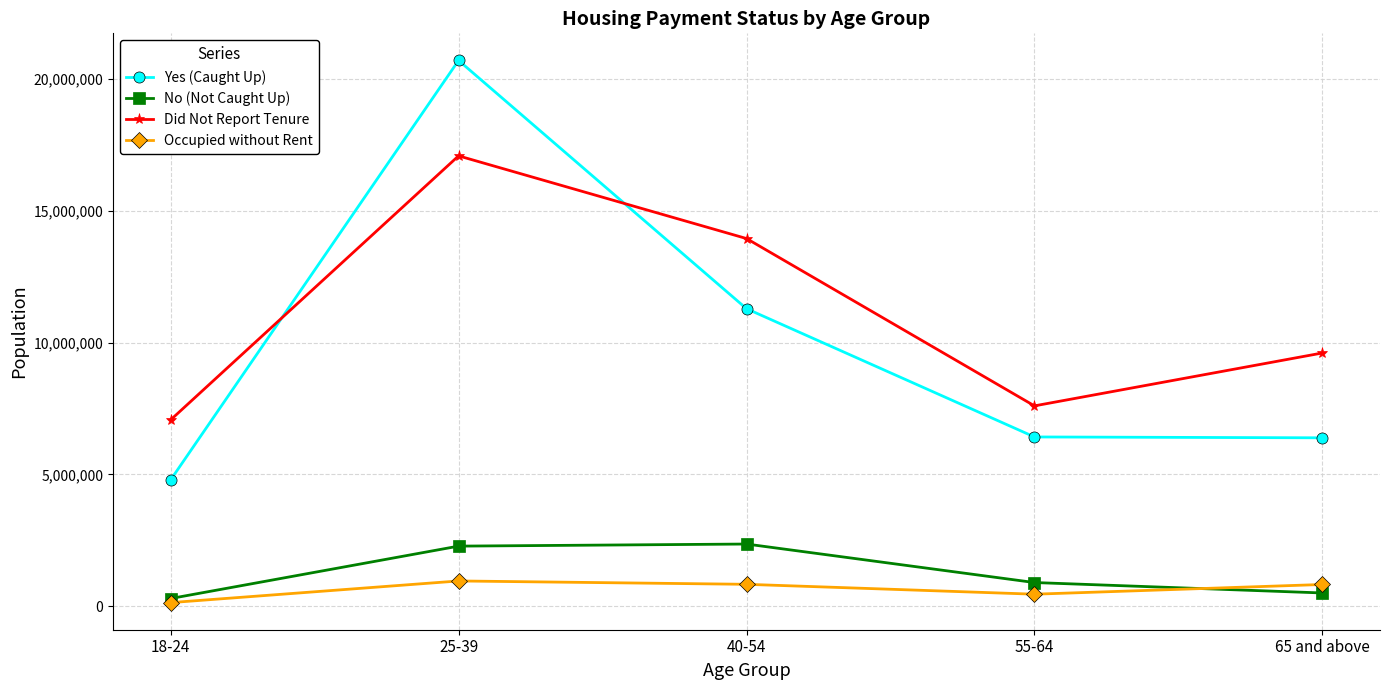

Where does the Did Not Report Tenure series first go above 9606340?

25-39